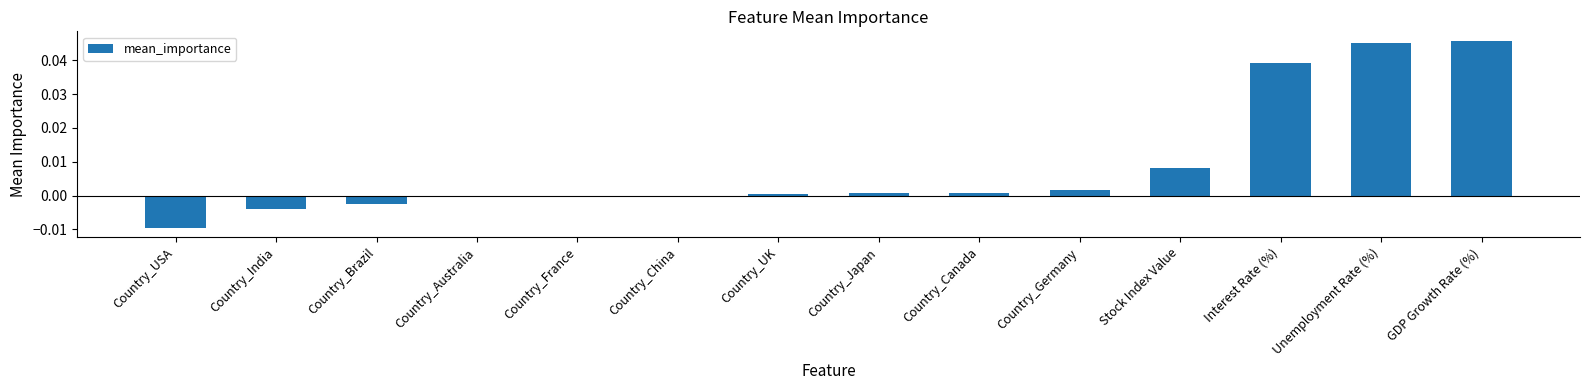

Which has a higher value, Stock Index Value or Country_Germany?

Stock Index Value